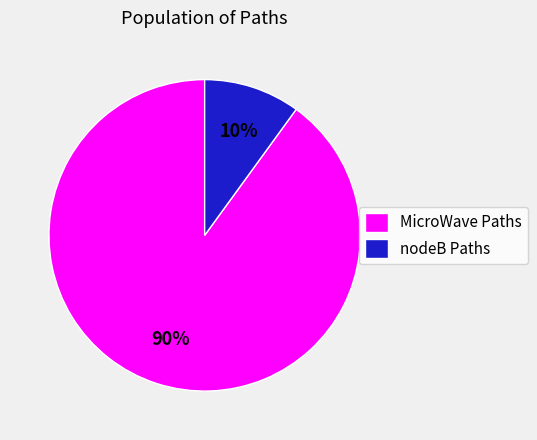

Does MicroWave Paths represent more than half of the total?

Yes